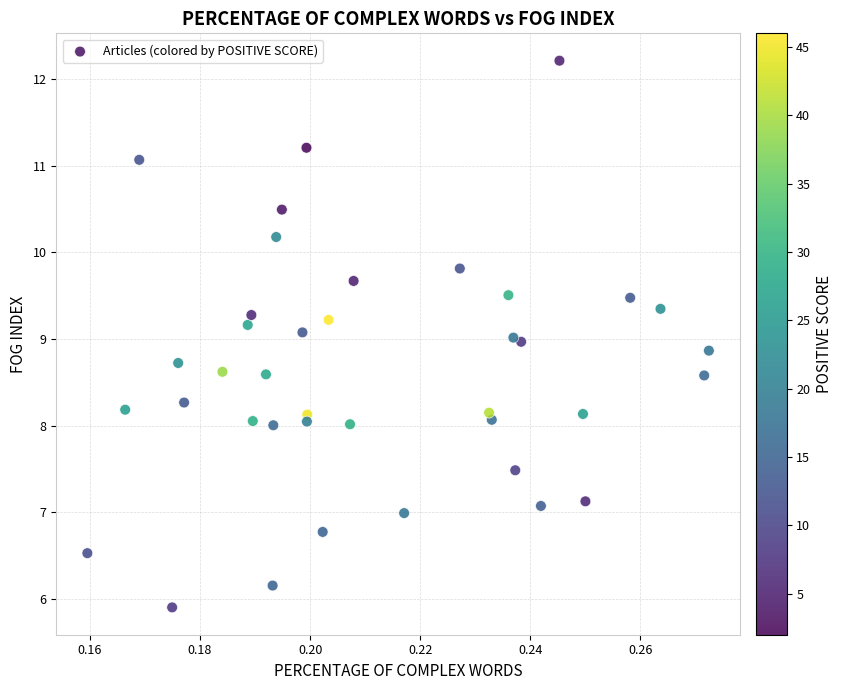

What is the range of Y values (max minus min)?

6.3